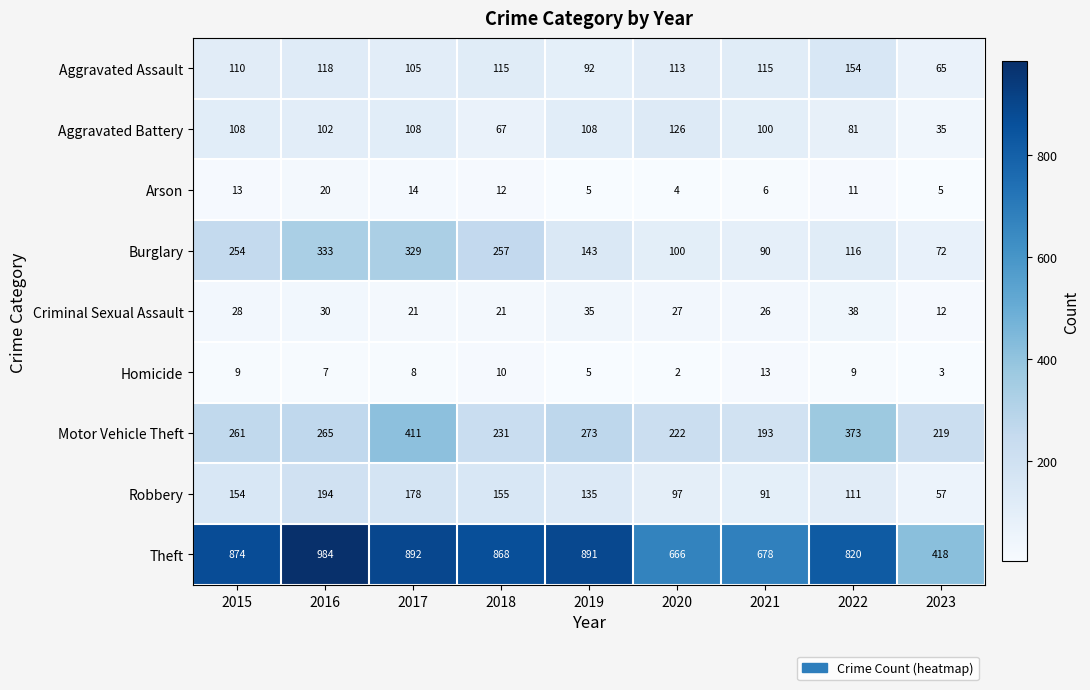

What is the difference between the Arson values at 2016 and 2020?

16